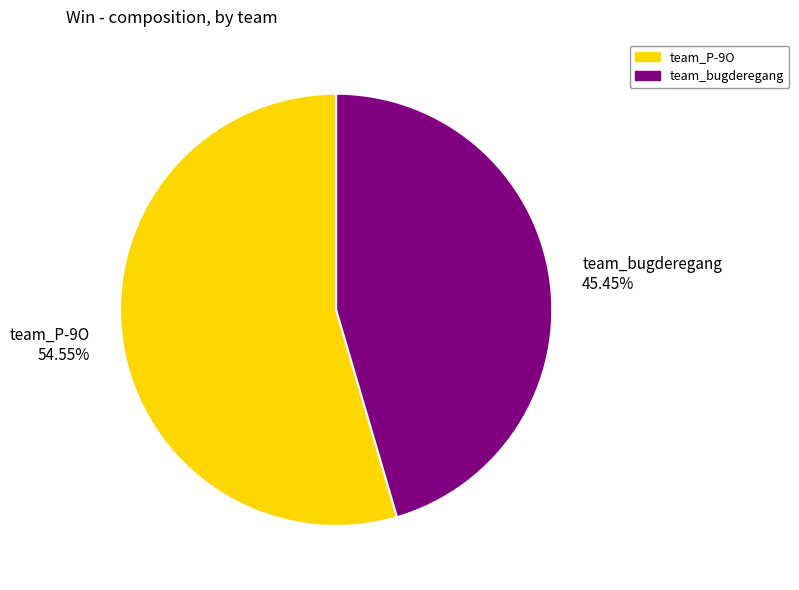

Is team_P-9O the majority of the pie?

Yes